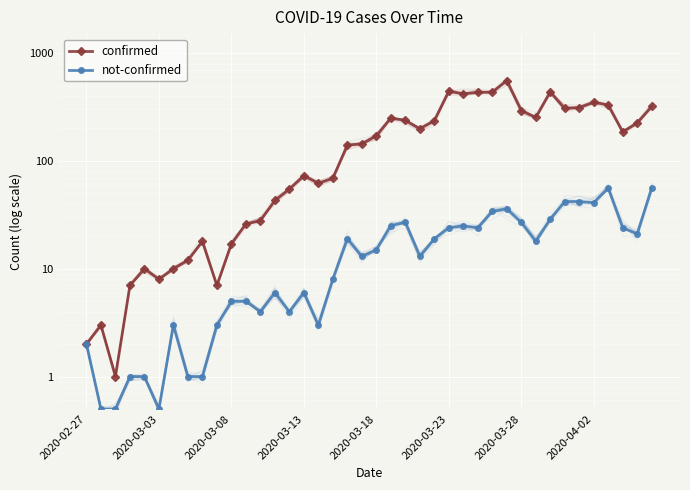

What are all the series names shown in the legend?

confirmed, not-confirmed